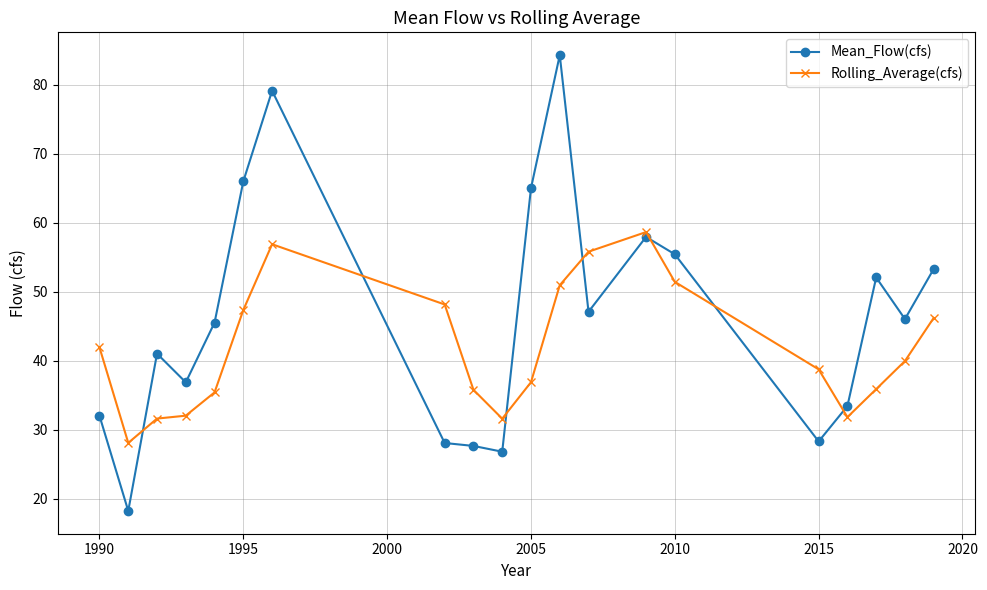

What is the greatest value displayed?

84.3